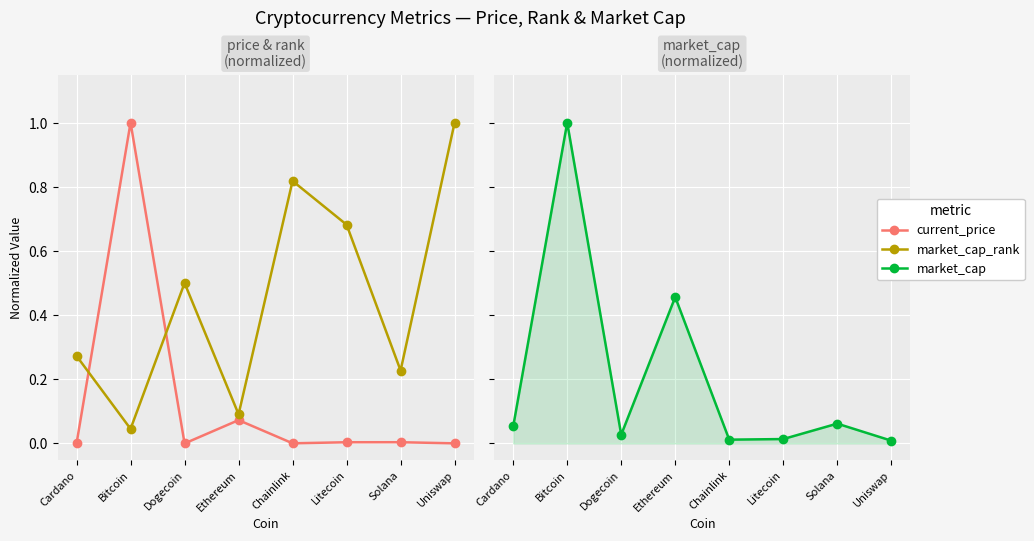

What is the average value of the current_price series?

0.1